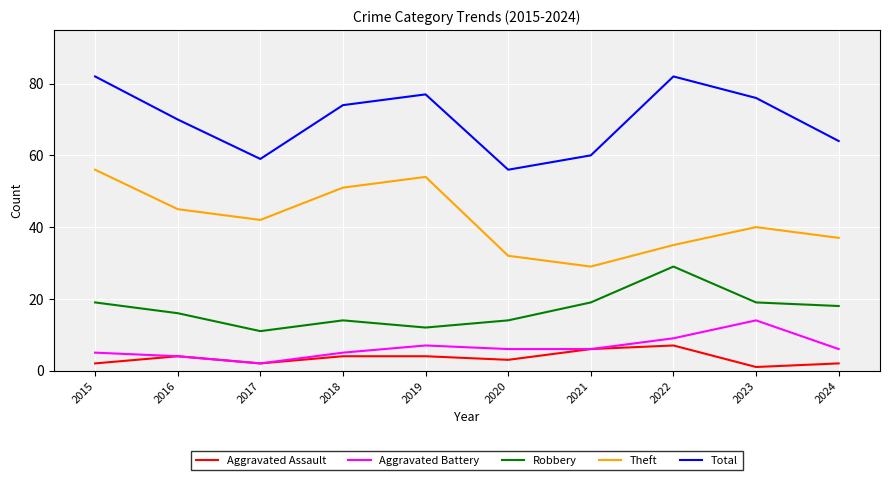

True or false: Robbery and Aggravated Assault cross at least once.

False